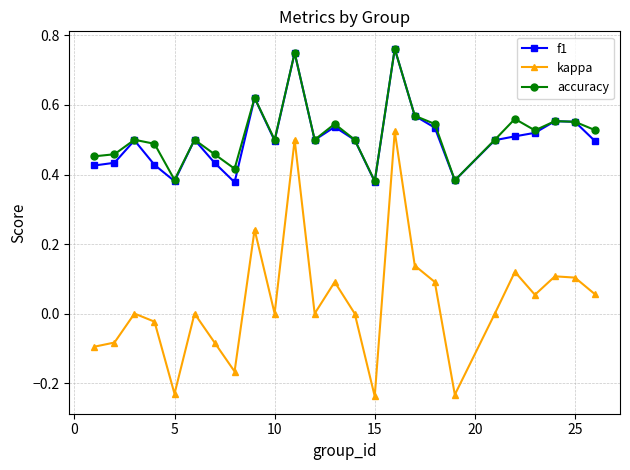

Which series has the widest spread of values?

kappa